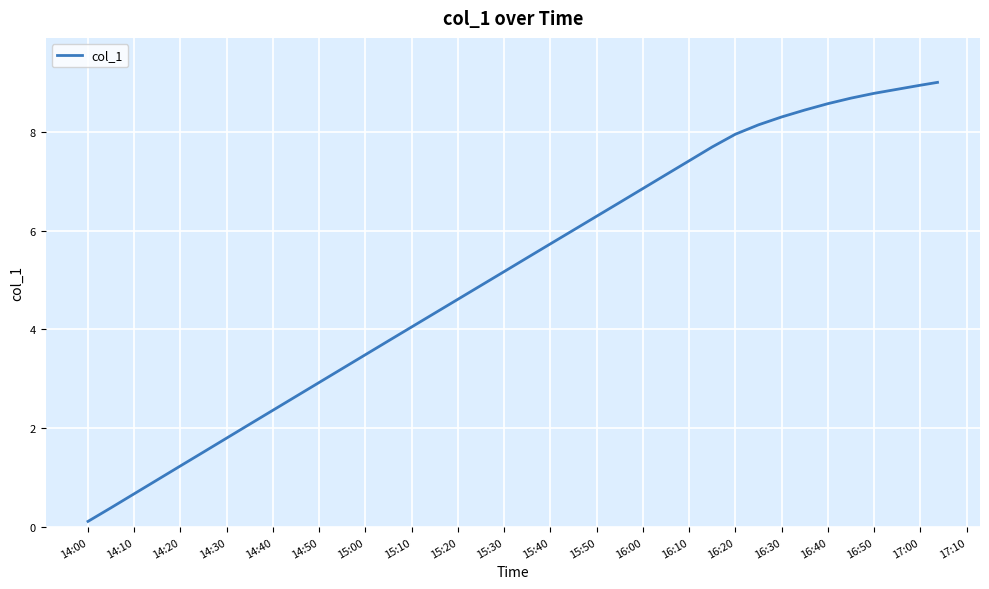

What is the greatest value displayed?

9.0